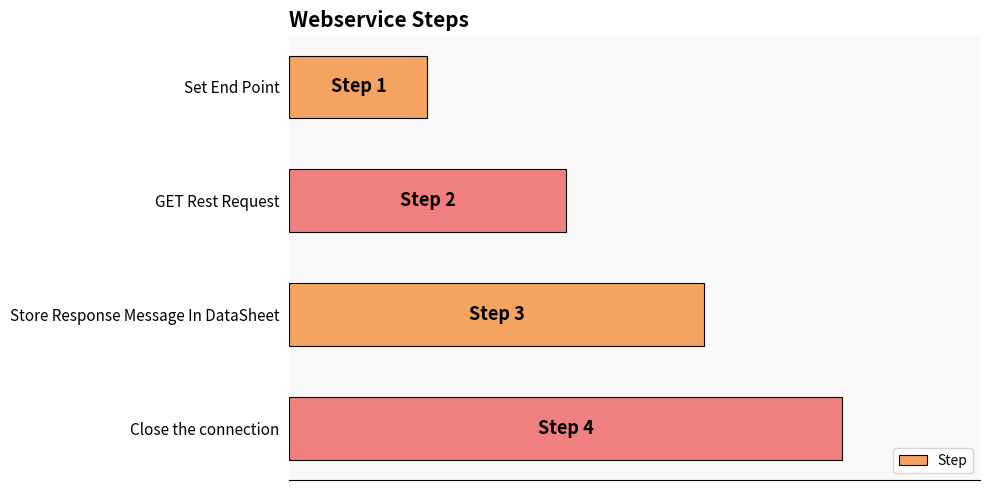

List the labels in order of value, smallest first.

Set End Point, GET Rest Request, Store Response Message In DataSheet, Close the connection